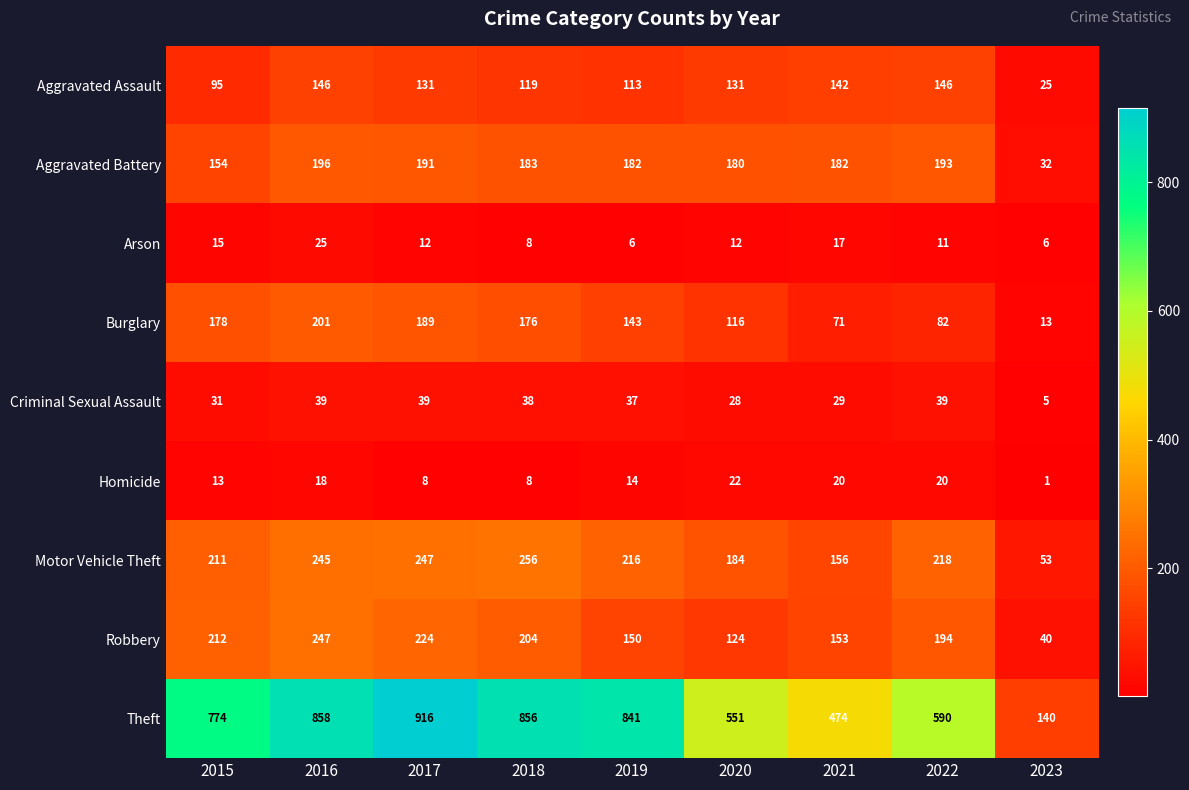

At which category does the chart reach its peak across all series?

2017